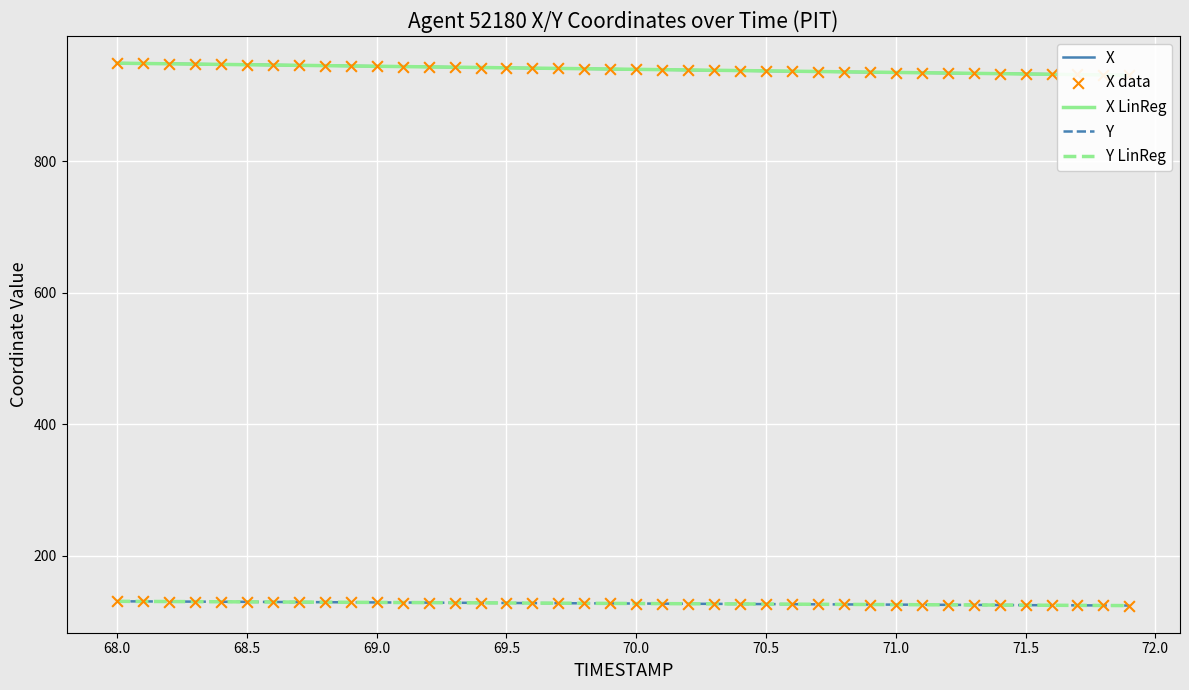

Which series has the largest total across all categories?

X